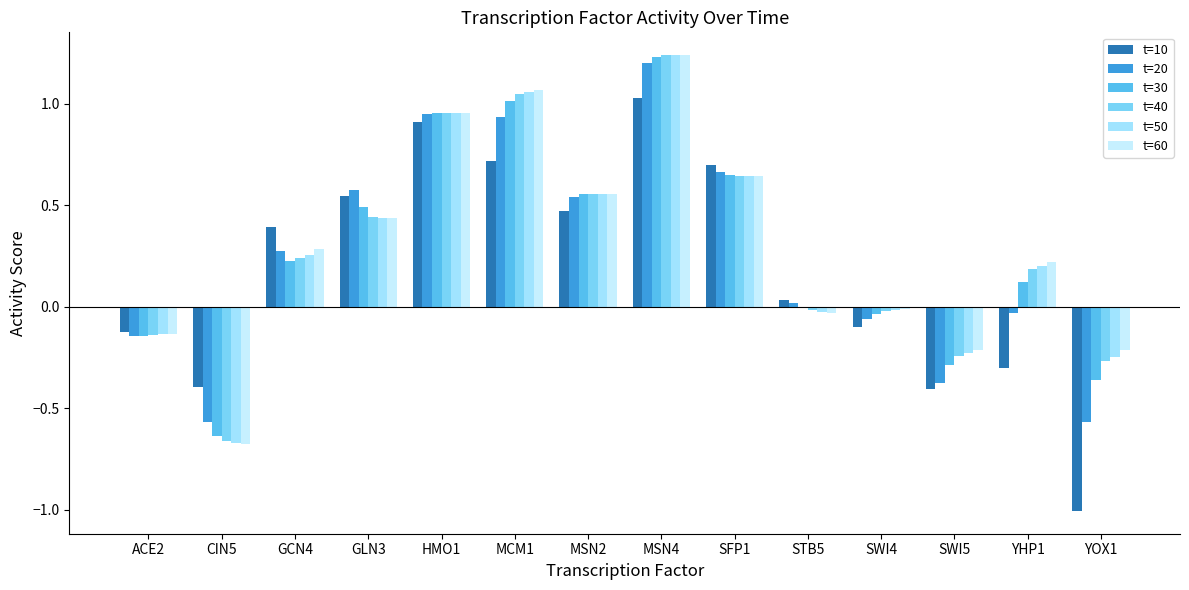

How many categories are shown in the chart?

14